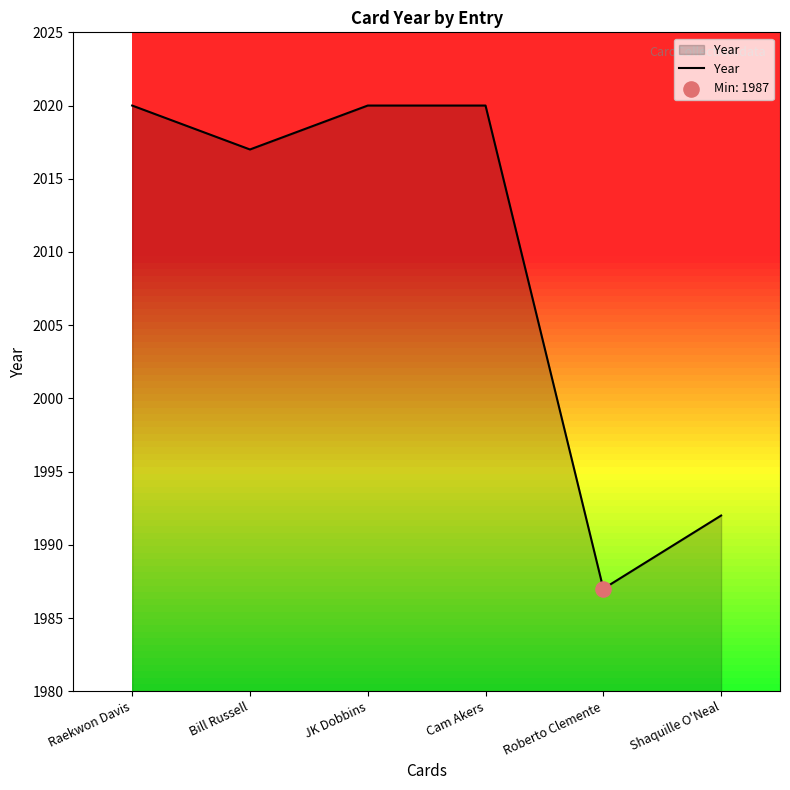

Which has a higher value, Cam Akers or Roberto Clemente?

Cam Akers